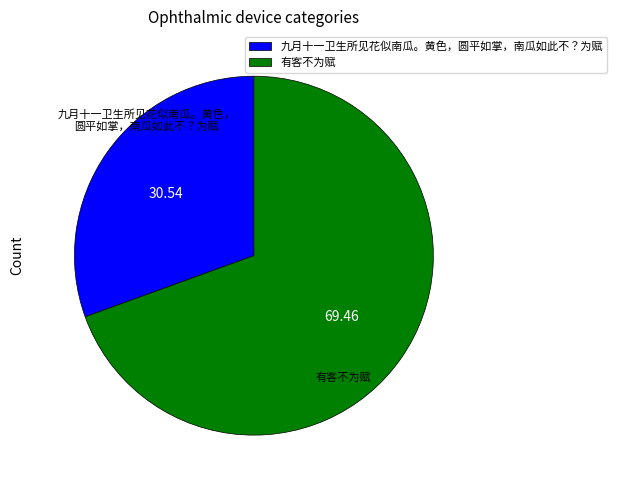

Approximately how many times larger is the value at 九月十一卫生所见花似南瓜。黄色，圆平如掌，南瓜如此不？为赋 compared to 有客不为赋?

0.4